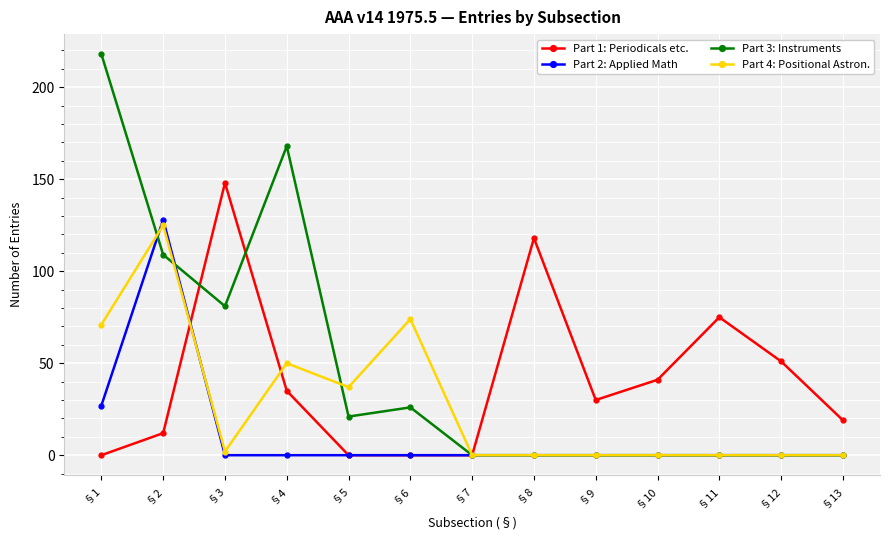

Which category has the highest value in the Part 3: Instruments series?

§1